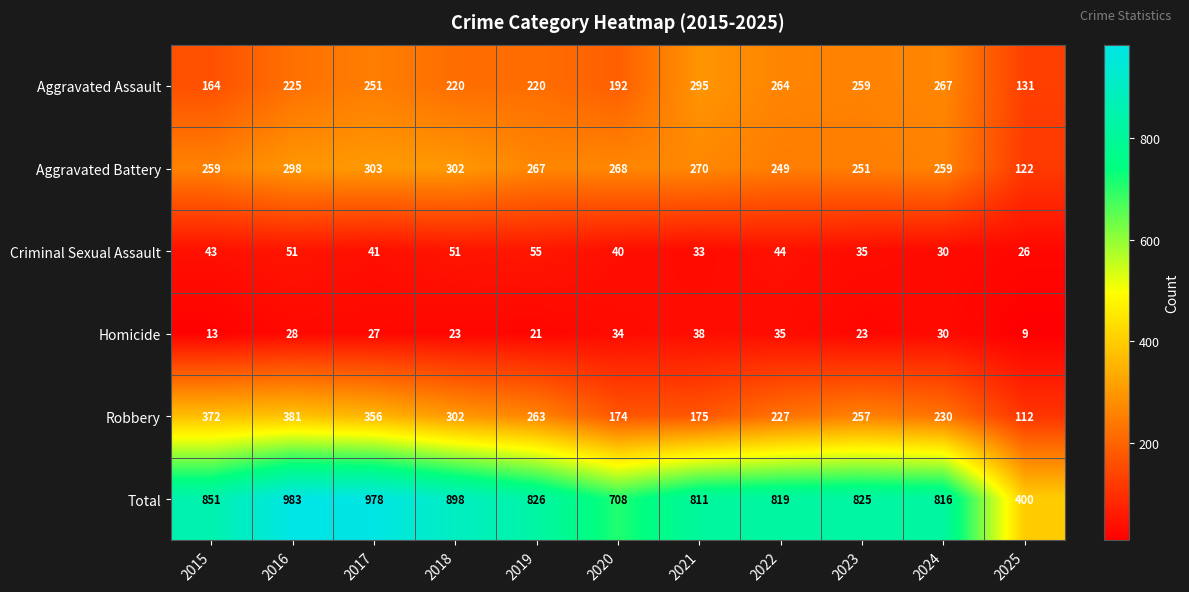

How many series are shown in this chart?

6